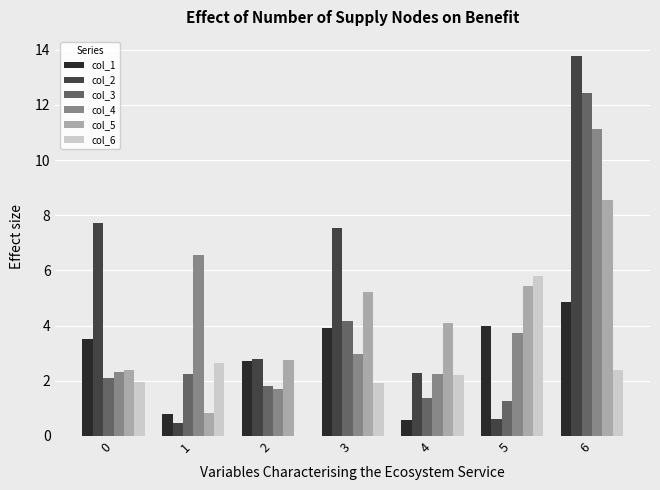

What are all the series names shown in the legend?

col_1, col_2, col_3, col_4, col_5, col_6